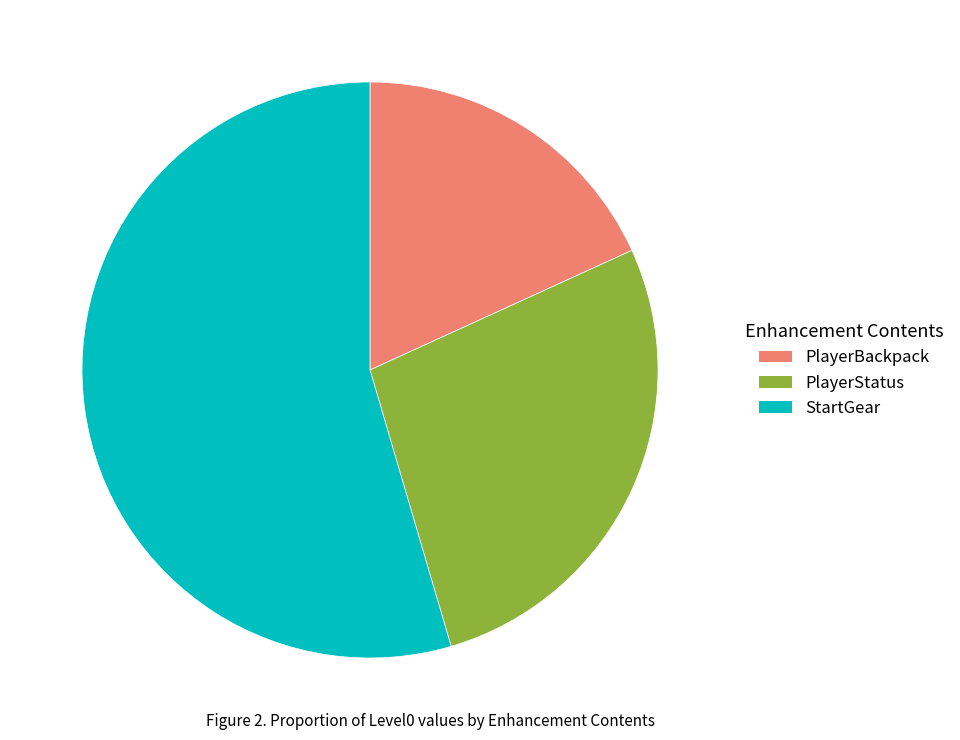

Which category accounts for the majority?

StartGear